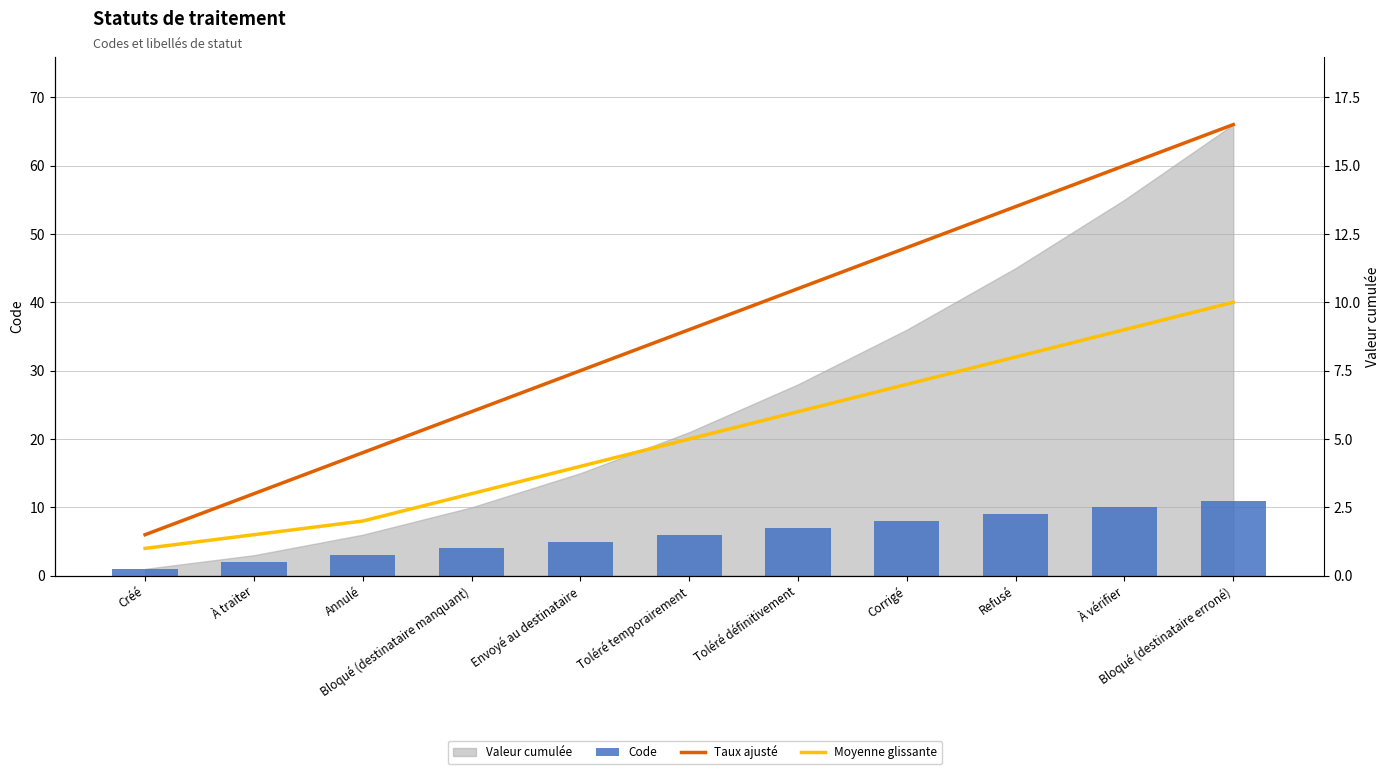

What is the spread (max minus min) of values at Refusé?

5.5